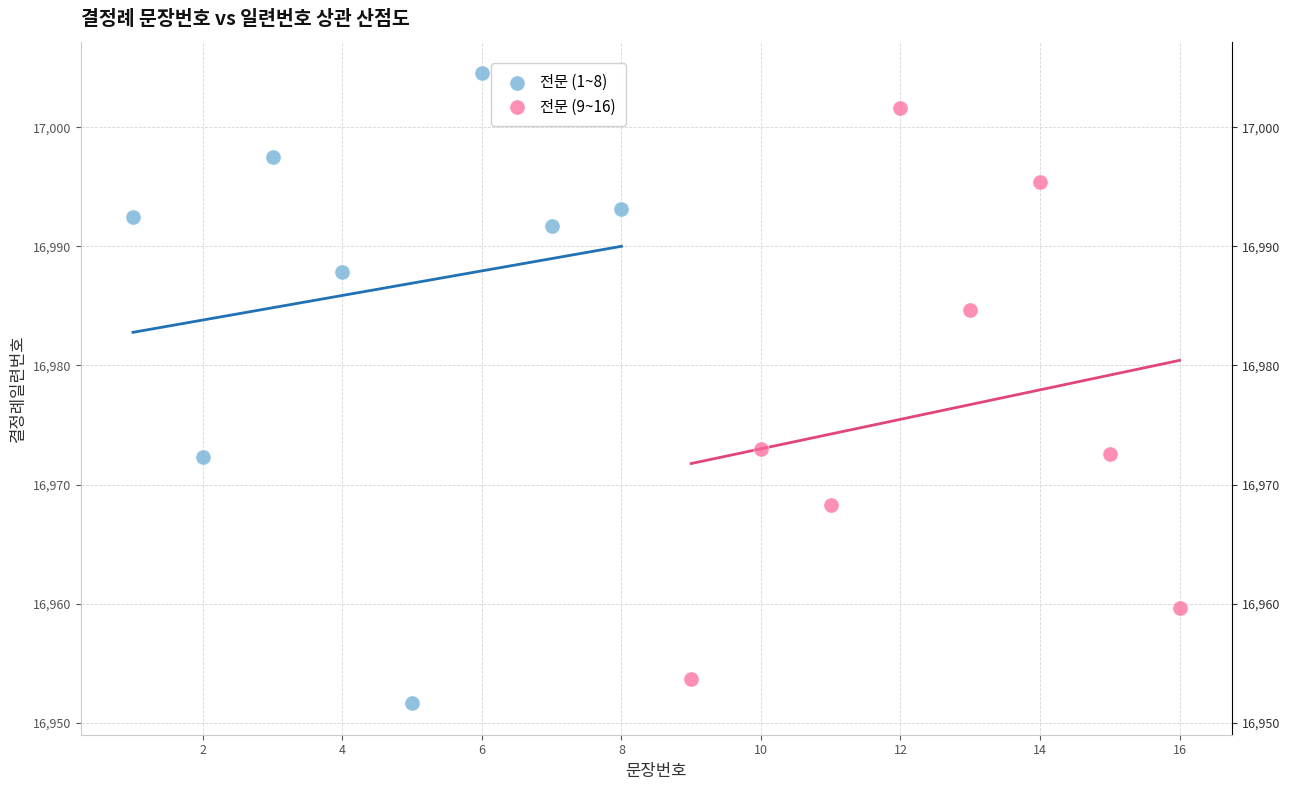

Which series has the largest Y range (max minus min)?

전문 (1~8)